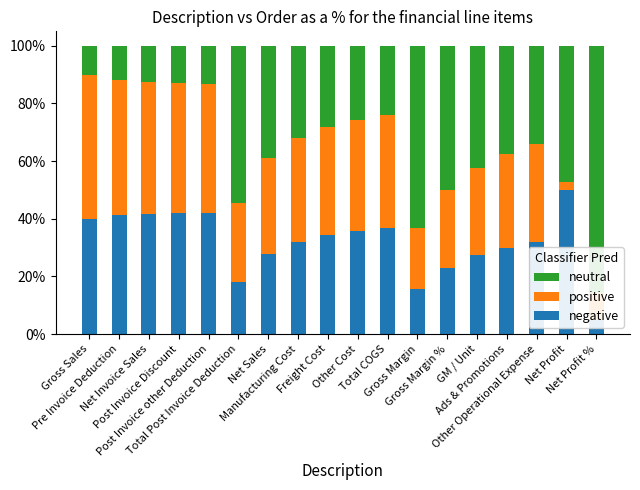

Which series has the largest range (max minus min)?

neutral